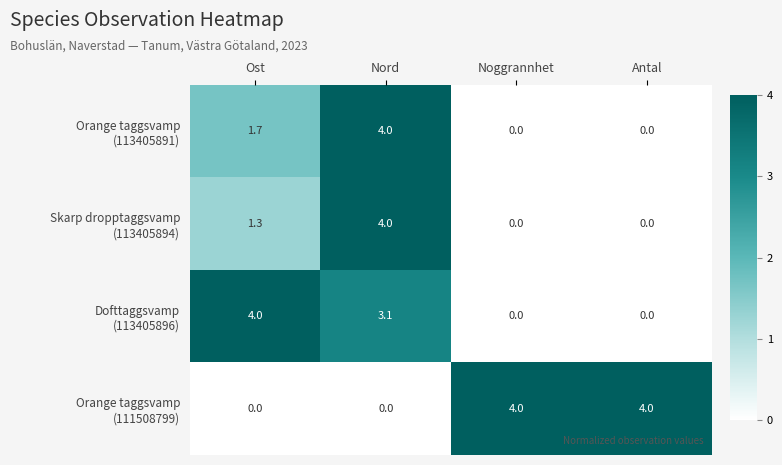

What is the total value across all series at Ost?

7.0